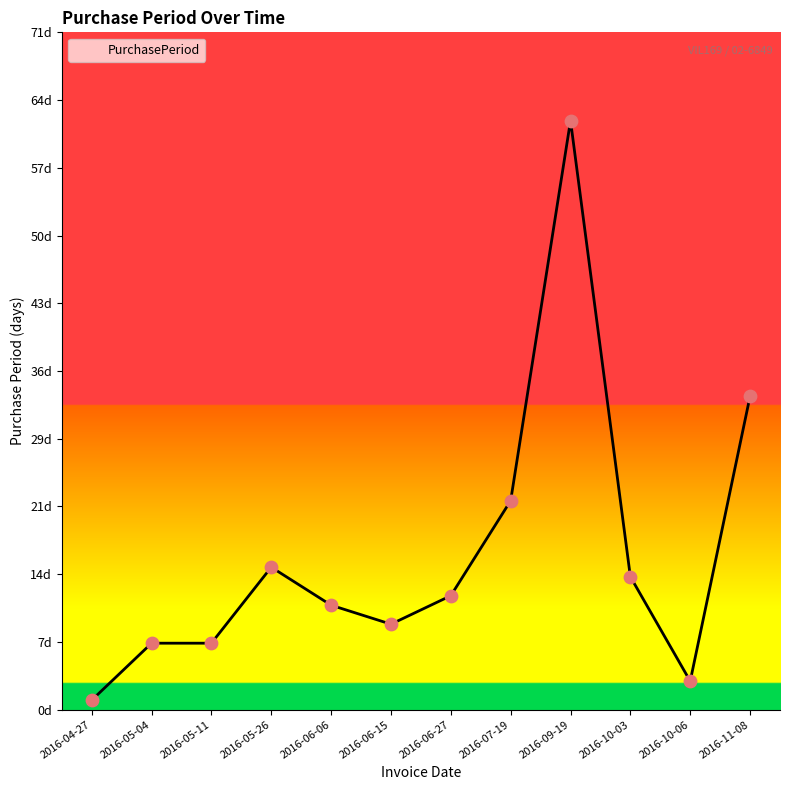

What is the ratio of the value at 2016-05-11 to the value at 2016-04-27?

7.0